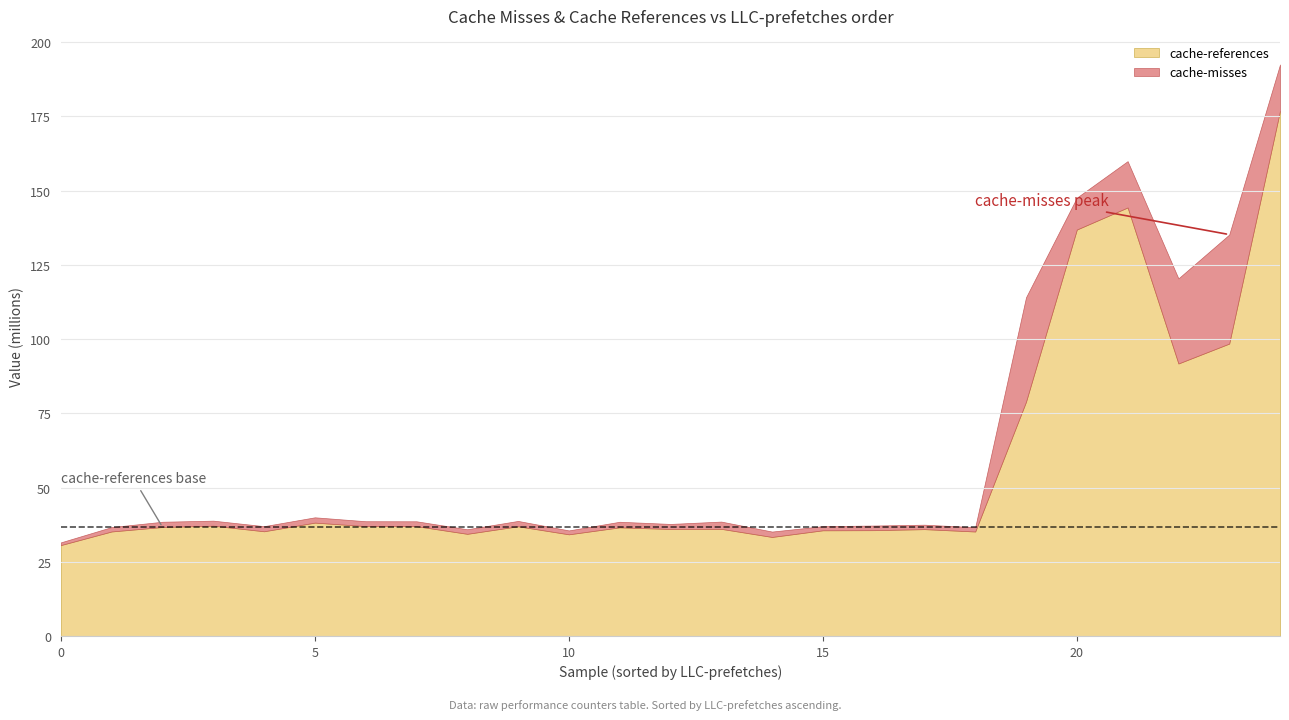

What is the difference between the maximum and minimum values in the cache-references series?

146.3